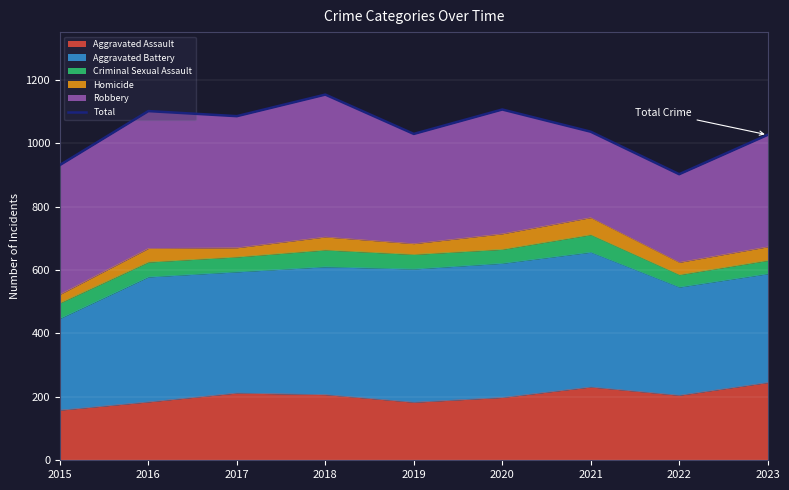

At which category does the chart reach its minimum across all series?

2022